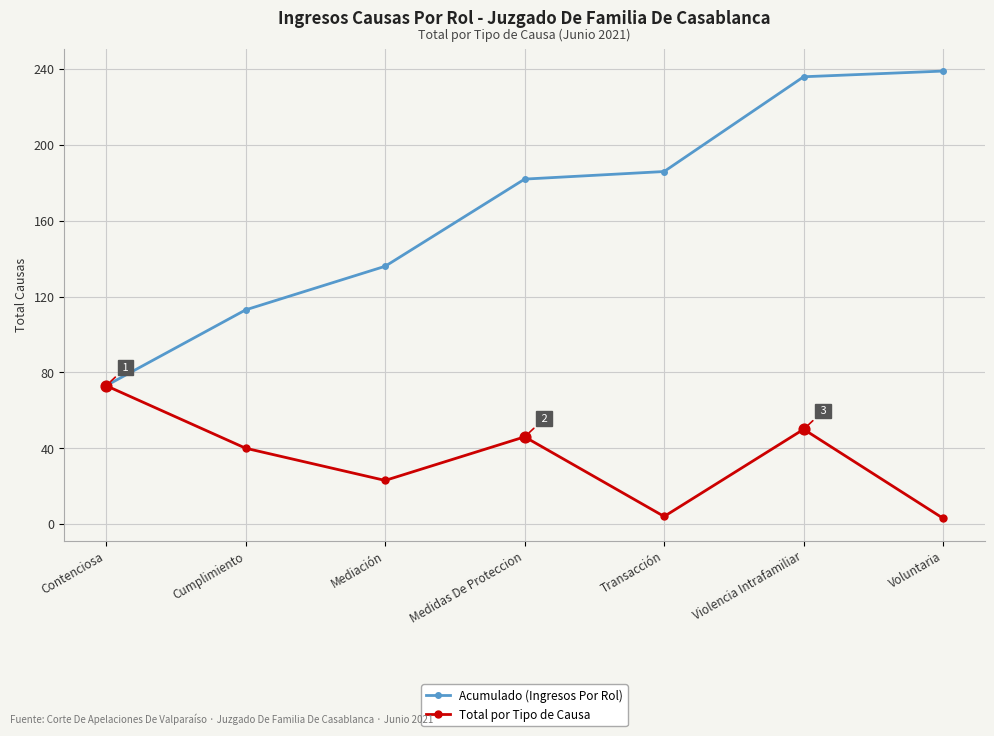

Is the value of Acumulado (Ingresos Por Rol) at Transacción greater than the value of Total por Tipo de Causa at Mediación?

Yes